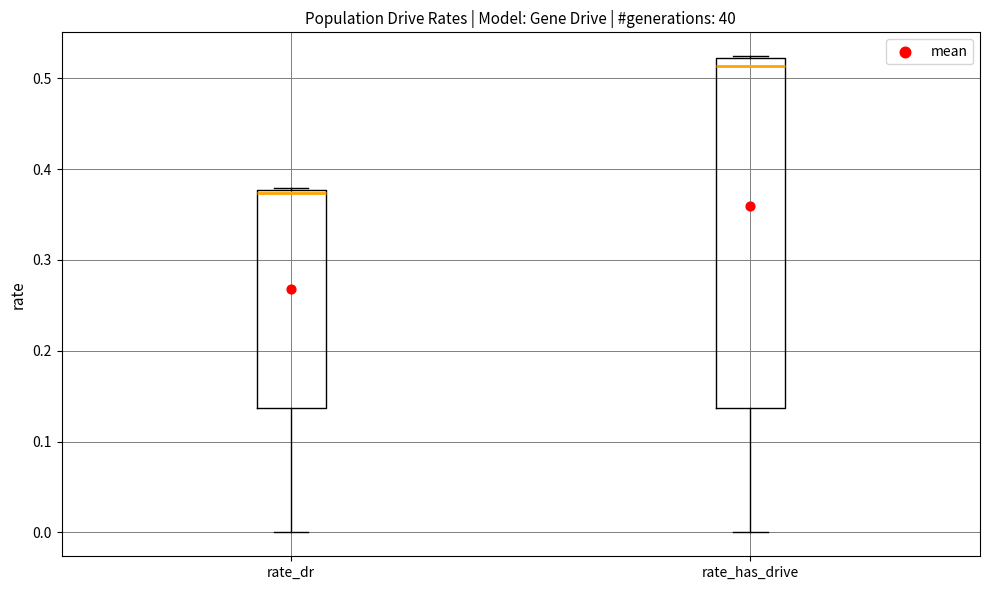

Comparing the boxes themselves (not the whiskers), which one is the tallest?

rate_has_drive